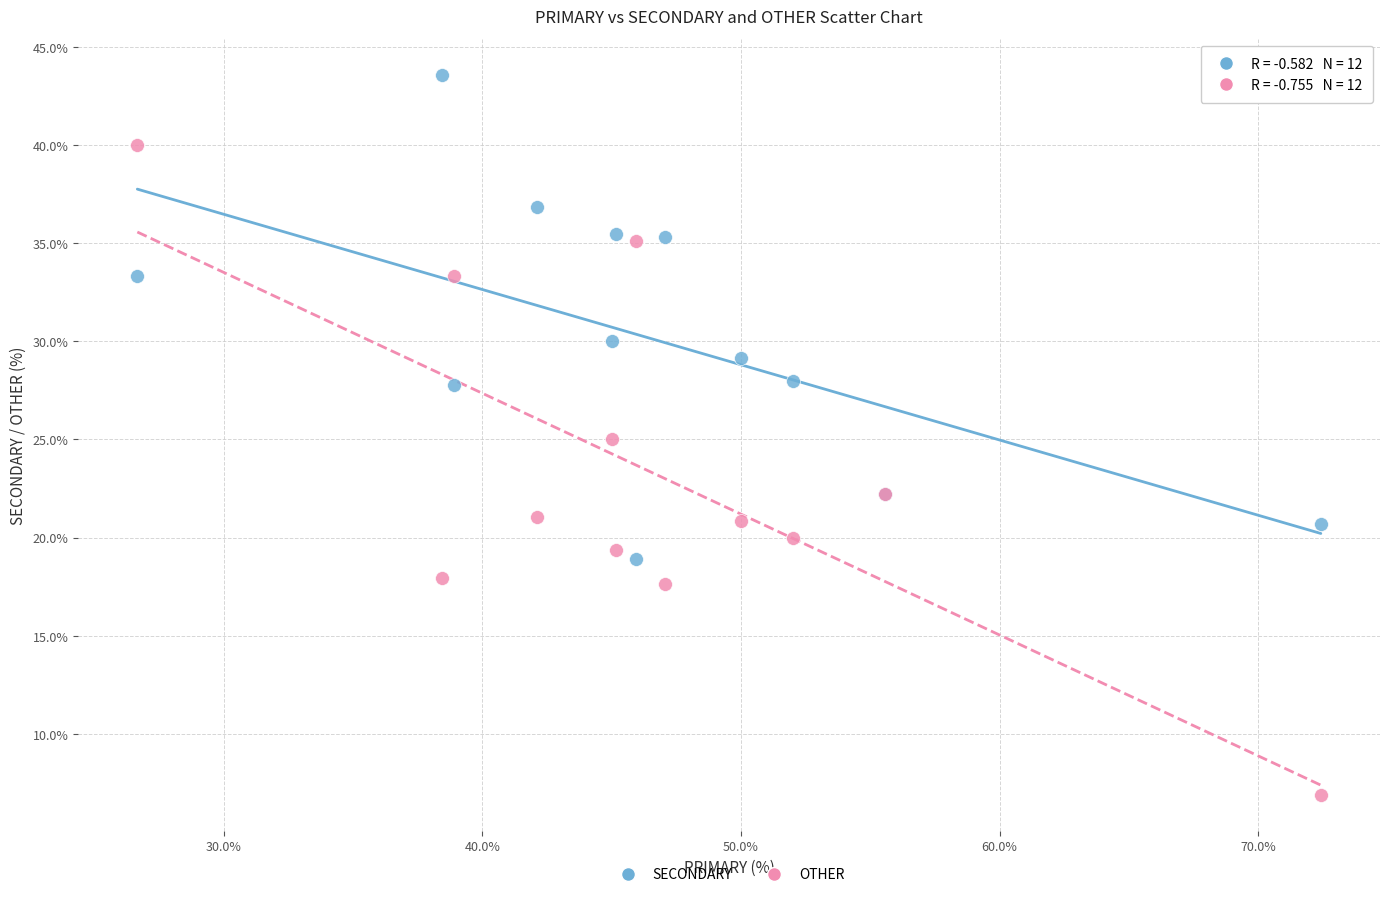

Which series has the largest Y range (max minus min)?

OTHER